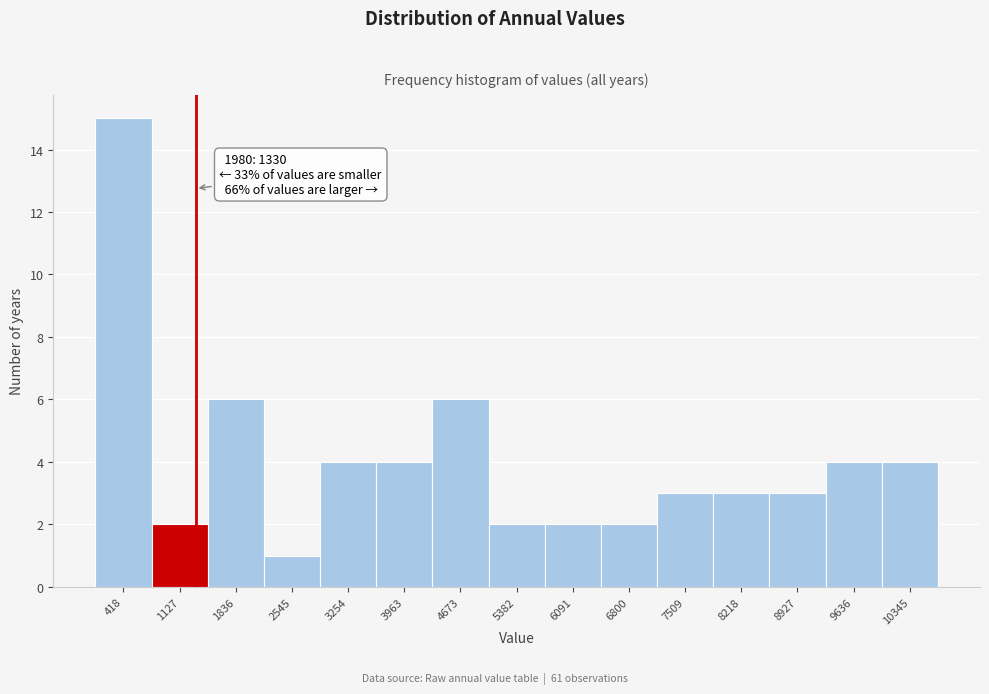

Over which range of the x-axis is the bar tallest?

100 to 800